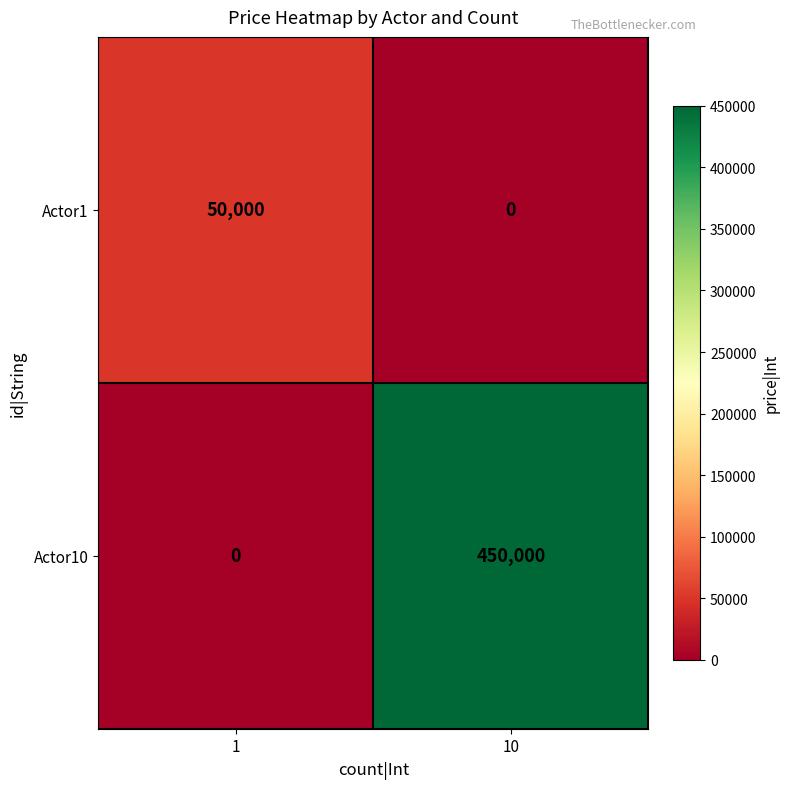

Which series has the widest spread of values?

Actor10